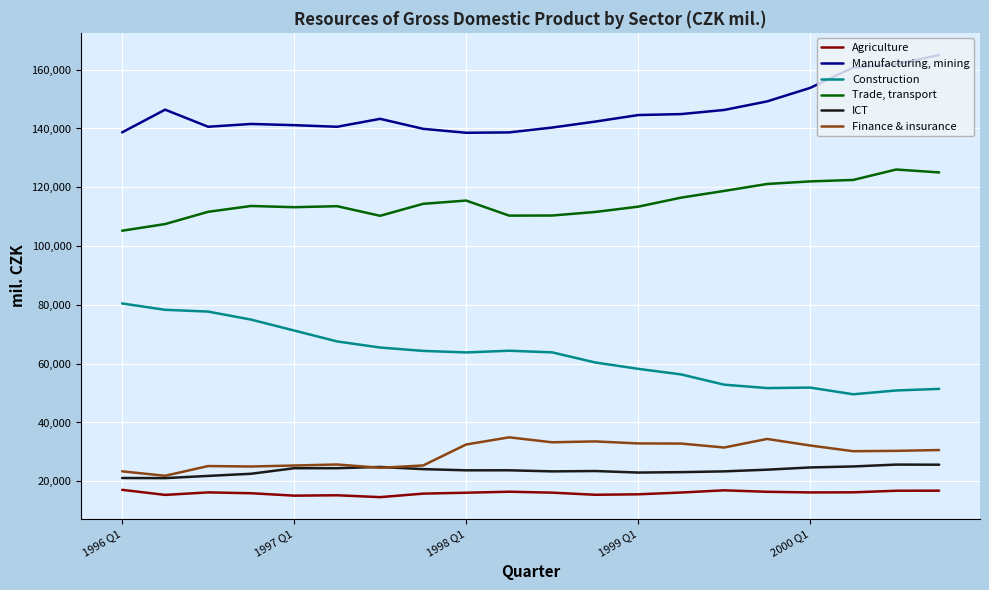

True or false: Construction and ICT cross at least once.

False